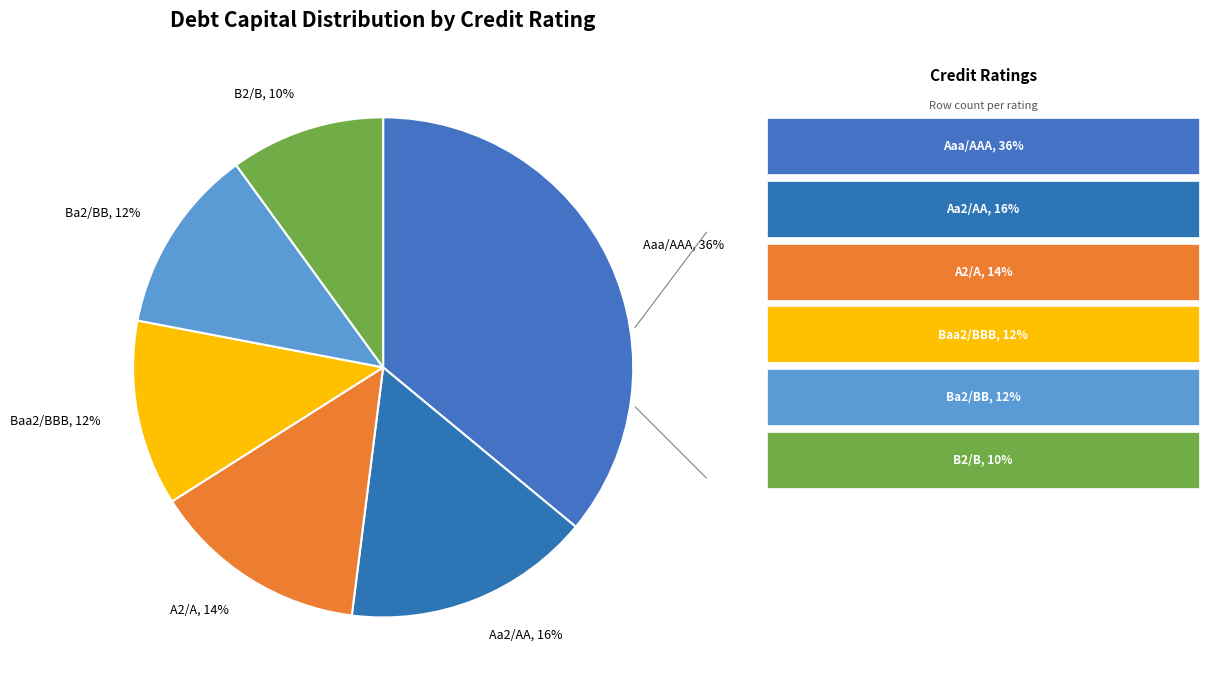

Count the number of slices in the pie.

6